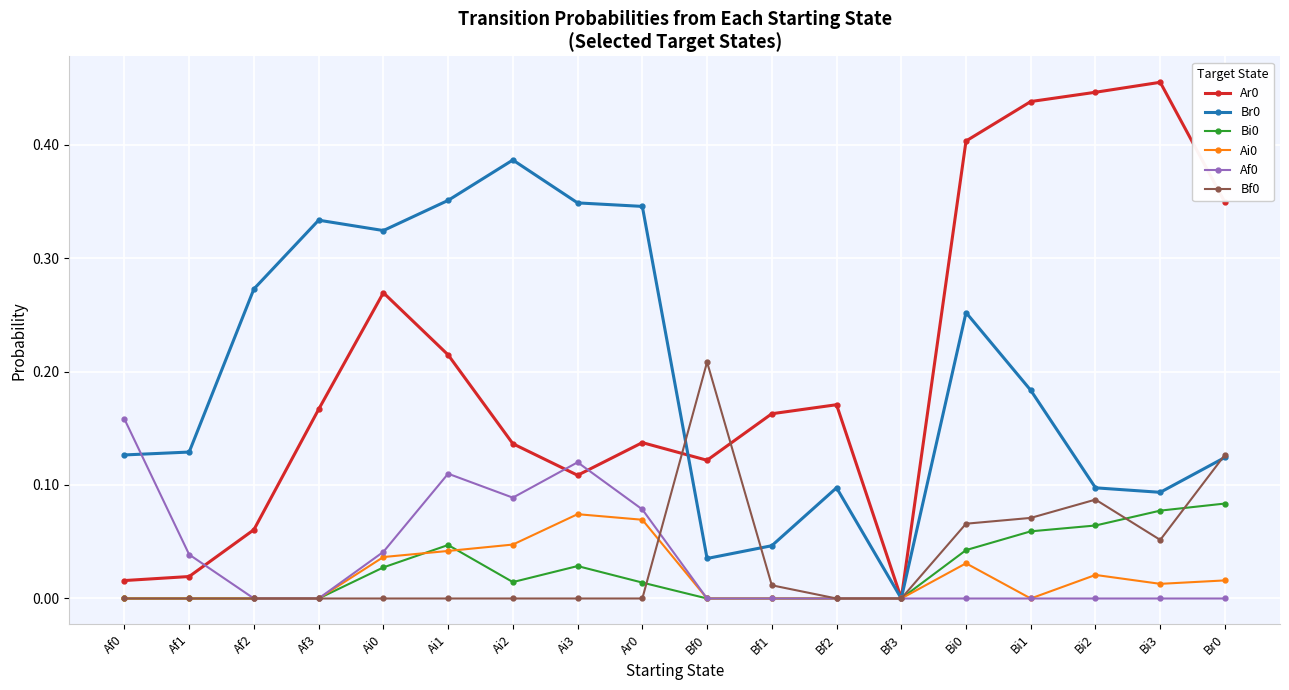

What is the label of the 13th point from the right?

Ai1